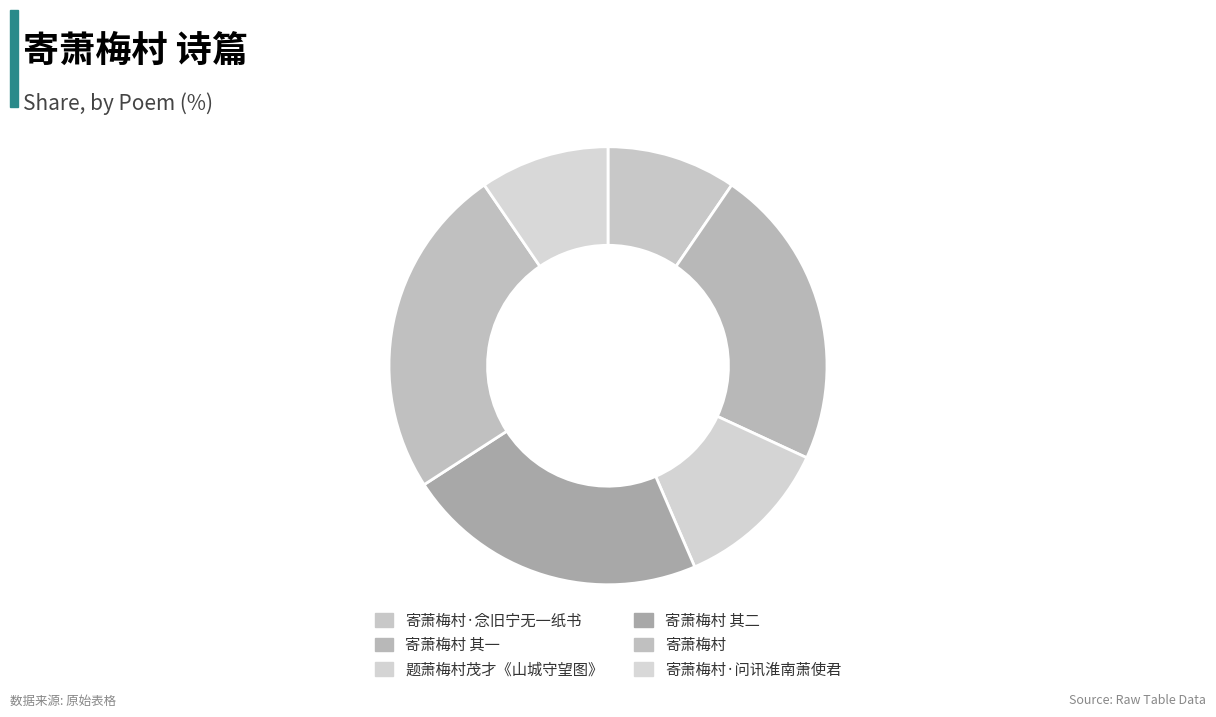

Do 寄萧梅村·念旧宁无一纸书 and 寄萧梅村 together represent more than half of the pie?

No